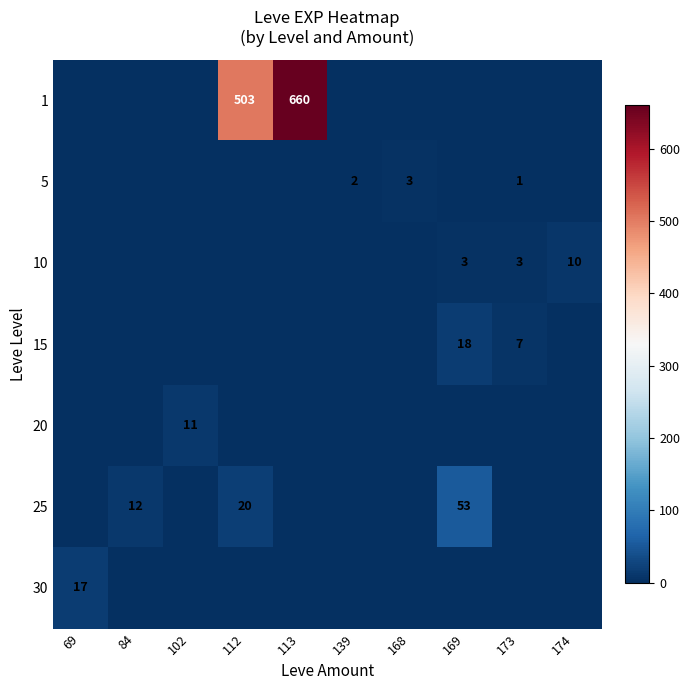

The value of 25 at 84 is 16. True or false?

False